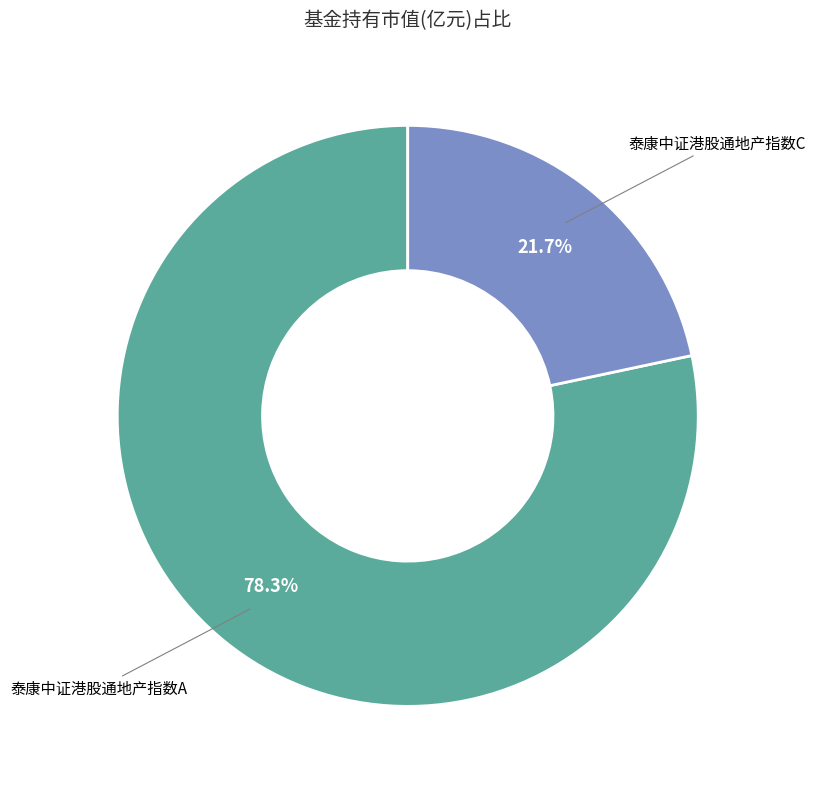

What portion of the pie excludes 泰康中证港股通地产指数C?

78.3%